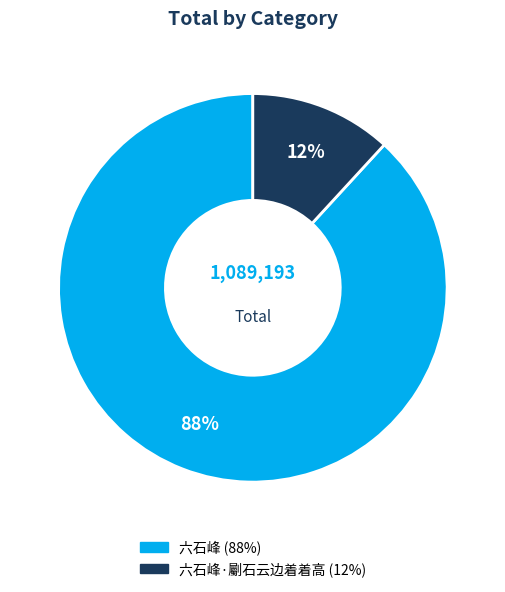

Is there any slice that represents more than half of the pie?

Yes